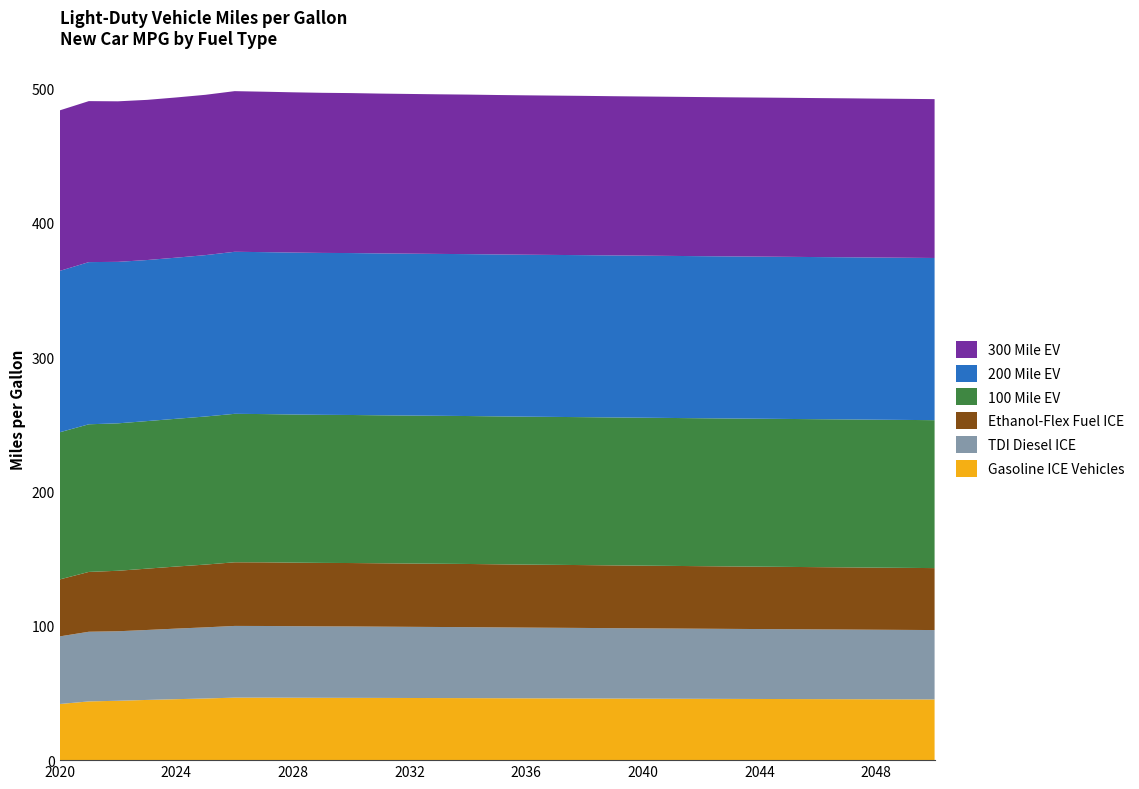

Reading left to right, extract all data points from this chart.

Gasoline ICE Vehicles: 2020=41.8	2021=43.7	2022=44.2	2023=44.8	2024=45.4	2025=45.9	2026=46.5	2027=46.6	2028=46.5	2029=46.4	2030=46.4	2031=46.3	2032=46.3	2033=46.2	2034=46.2	2035=46.1	2036=46.0	2037=46.0	2038=45.9	2039=45.9	2040=45.8	2041=45.7	2042=45.7	2043=45.6	2044=45.5	2045=45.5	2046=45.4	2047=45.4	2048=45.3	2049=45.3	2050=45.2
TDI Diesel ICE: 2020=50.3	2021=51.9	2022=51.8	2023=52.1	2024=52.5	2025=53.0	2026=53.4	2027=53.3	2028=53.2	2029=53.2	2030=53.1	2031=53.1	2032=53.0	2033=52.9	2034=52.8	2035=52.7	2036=52.6	2037=52.6	2038=52.5	2039=52.4	2040=52.3	2041=52.3	2042=52.2	2043=52.1	2044=52.1	2045=52.0	2046=51.9	2047=51.9	2048=51.8	2049=51.7	2050=51.7
Ethanol-Flex Fuel ICE: 2020=42.4	2021=44.5	2022=45.0	2023=45.7	2024=46.2	2025=46.7	2026=47.4	2027=47.4	2028=47.3	2029=47.3	2030=47.2	2031=47.2	2032=47.1	2033=47.1	2034=47.0	2035=47.0	2036=46.9	2037=46.9	2038=46.8	2039=46.7	2040=46.7	2041=46.6	2042=46.6	2043=46.5	2044=46.5	2045=46.4	2046=46.3	2047=46.3	2048=46.2	2049=46.2	2050=46.1
100 Mile EV: 2020=109.6	2021=109.9	2022=109.8	2023=109.9	2024=110.0	2025=110.3	2026=110.5	2027=110.4	2028=110.3	2029=110.3	2030=110.2	2031=110.2	2032=110.2	2033=110.2	2034=110.2	2035=110.2	2036=110.2	2037=110.2	2038=110.2	2039=110.2	2040=110.2	2041=110.2	2042=110.1	2043=110.2	2044=110.2	2045=110.2	2046=110.2	2047=110.2	2048=110.2	2049=110.2	2050=110.2
200 Mile EV: 2020=120.1	2021=120.8	2022=120.2	2023=119.9	2024=120.0	2025=120.2	2026=120.7	2027=120.6	2028=120.6	2029=120.6	2030=120.6	2031=120.5	2032=120.5	2033=120.5	2034=120.6	2035=120.6	2036=120.6	2037=120.6	2038=120.6	2039=120.6	2040=120.7	2041=120.7	2042=120.7	2043=120.7	2044=120.7	2045=120.7	2046=120.7	2047=120.7	2048=120.7	2049=120.8	2050=120.8
300 Mile EV: 2020=119.5	2021=119.9	2022=119.5	2023=119.3	2024=119.3	2025=119.4	2026=119.6	2027=119.5	2028=119.3	2029=119.2	2030=119.1	2031=119.0	2032=118.9	2033=118.8	2034=118.8	2035=118.7	2036=118.7	2037=118.6	2038=118.6	2039=118.6	2040=118.5	2041=118.5	2042=118.5	2043=118.5	2044=118.4	2045=118.4	2046=118.4	2047=118.4	2048=118.3	2049=118.3	2050=118.3